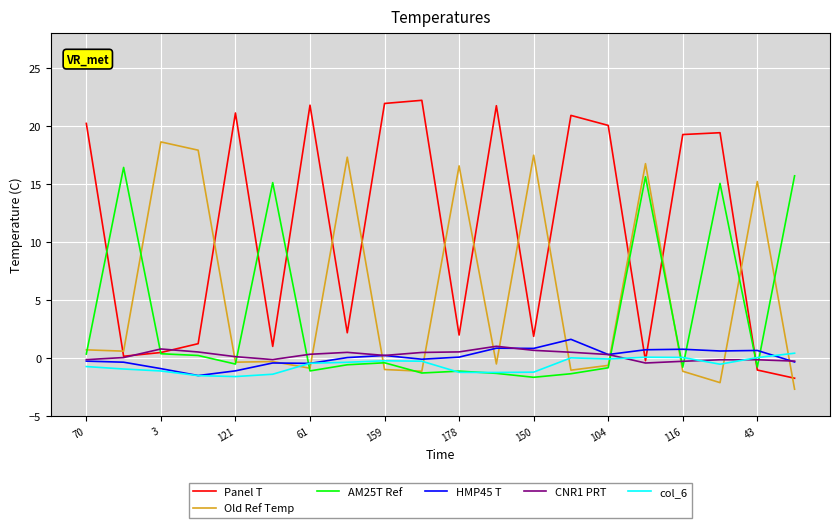

How many series are shown in this chart?

6